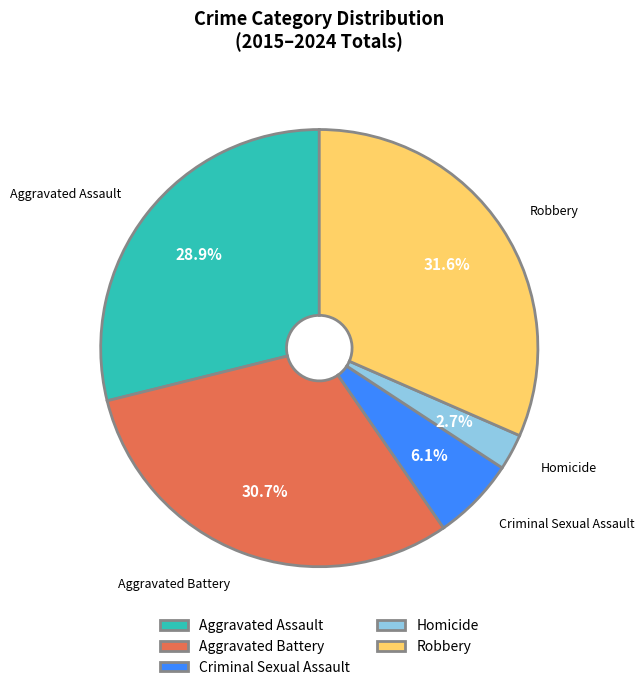

How many segments does this pie chart have?

5